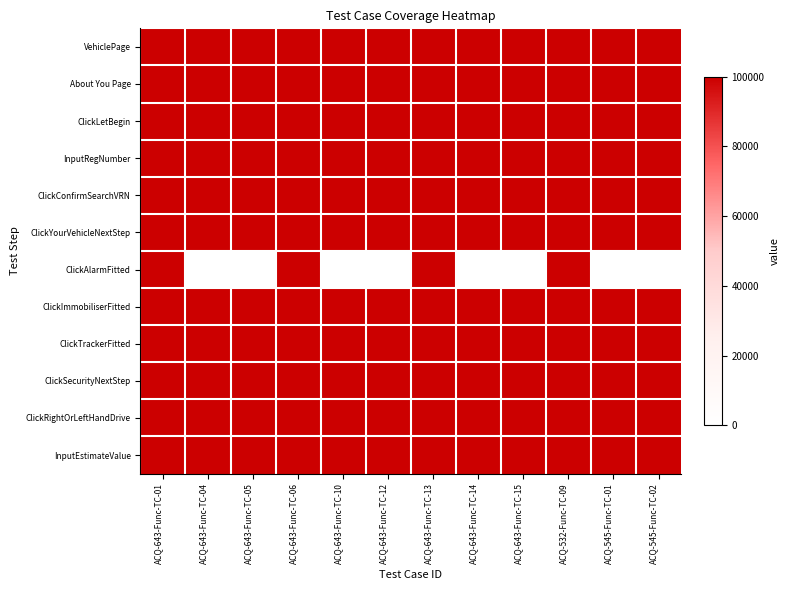

Reading left to right, what are all the values shown in this chart?

VehiclePage: ACQ-643-Func-TC-01=100000	ACQ-643-Func-TC-04=100000	ACQ-643-Func-TC-05=100000	ACQ-643-Func-TC-06=100000	ACQ-643-Func-TC-10=100000	ACQ-643-Func-TC-12=100000	ACQ-643-Func-TC-13=100000	ACQ-643-Func-TC-14=100000	ACQ-643-Func-TC-15=100000	ACQ-532-Func-TC-09=100000	ACQ-545-Func-TC-01=100000	ACQ-545-Func-TC-02=100000
About You Page: ACQ-643-Func-TC-01=100000	ACQ-643-Func-TC-04=100000	ACQ-643-Func-TC-05=100000	ACQ-643-Func-TC-06=100000	ACQ-643-Func-TC-10=100000	ACQ-643-Func-TC-12=100000	ACQ-643-Func-TC-13=100000	ACQ-643-Func-TC-14=100000	ACQ-643-Func-TC-15=100000	ACQ-532-Func-TC-09=100000	ACQ-545-Func-TC-01=100000	ACQ-545-Func-TC-02=100000
ClickLetBegin: ACQ-643-Func-TC-01=100000	ACQ-643-Func-TC-04=100000	ACQ-643-Func-TC-05=100000	ACQ-643-Func-TC-06=100000	ACQ-643-Func-TC-10=100000	ACQ-643-Func-TC-12=100000	ACQ-643-Func-TC-13=100000	ACQ-643-Func-TC-14=100000	ACQ-643-Func-TC-15=100000	ACQ-532-Func-TC-09=100000	ACQ-545-Func-TC-01=100000	ACQ-545-Func-TC-02=100000
InputRegNumber: ACQ-643-Func-TC-01=100000	ACQ-643-Func-TC-04=100000	ACQ-643-Func-TC-05=100000	ACQ-643-Func-TC-06=100000	ACQ-643-Func-TC-10=100000	ACQ-643-Func-TC-12=100000	ACQ-643-Func-TC-13=100000	ACQ-643-Func-TC-14=100000	ACQ-643-Func-TC-15=100000	ACQ-532-Func-TC-09=100000	ACQ-545-Func-TC-01=100000	ACQ-545-Func-TC-02=100000
ClickConfirmSearchVRN: ACQ-643-Func-TC-01=100000	ACQ-643-Func-TC-04=100000	ACQ-643-Func-TC-05=100000	ACQ-643-Func-TC-06=100000	ACQ-643-Func-TC-10=100000	ACQ-643-Func-TC-12=100000	ACQ-643-Func-TC-13=100000	ACQ-643-Func-TC-14=100000	ACQ-643-Func-TC-15=100000	ACQ-532-Func-TC-09=100000	ACQ-545-Func-TC-01=100000	ACQ-545-Func-TC-02=100000
ClickYourVehicleNextStep: ACQ-643-Func-TC-01=100000	ACQ-643-Func-TC-04=100000	ACQ-643-Func-TC-05=100000	ACQ-643-Func-TC-06=100000	ACQ-643-Func-TC-10=100000	ACQ-643-Func-TC-12=100000	ACQ-643-Func-TC-13=100000	ACQ-643-Func-TC-14=100000	ACQ-643-Func-TC-15=100000	ACQ-532-Func-TC-09=100000	ACQ-545-Func-TC-01=100000	ACQ-545-Func-TC-02=100000
ClickAlarmFitted: ACQ-643-Func-TC-01=100000	ACQ-643-Func-TC-04=0	ACQ-643-Func-TC-05=0	ACQ-643-Func-TC-06=100000	ACQ-643-Func-TC-10=0	ACQ-643-Func-TC-12=0	ACQ-643-Func-TC-13=100000	ACQ-643-Func-TC-14=0	ACQ-643-Func-TC-15=0	ACQ-532-Func-TC-09=100000	ACQ-545-Func-TC-01=0	ACQ-545-Func-TC-02=0
ClickImmobiliserFitted: ACQ-643-Func-TC-01=100000	ACQ-643-Func-TC-04=100000	ACQ-643-Func-TC-05=100000	ACQ-643-Func-TC-06=100000	ACQ-643-Func-TC-10=100000	ACQ-643-Func-TC-12=100000	ACQ-643-Func-TC-13=100000	ACQ-643-Func-TC-14=100000	ACQ-643-Func-TC-15=100000	ACQ-532-Func-TC-09=100000	ACQ-545-Func-TC-01=100000	ACQ-545-Func-TC-02=100000
ClickTrackerFitted: ACQ-643-Func-TC-01=100000	ACQ-643-Func-TC-04=100000	ACQ-643-Func-TC-05=100000	ACQ-643-Func-TC-06=100000	ACQ-643-Func-TC-10=100000	ACQ-643-Func-TC-12=100000	ACQ-643-Func-TC-13=100000	ACQ-643-Func-TC-14=100000	ACQ-643-Func-TC-15=100000	ACQ-532-Func-TC-09=100000	ACQ-545-Func-TC-01=100000	ACQ-545-Func-TC-02=100000
ClickSecurityNextStep: ACQ-643-Func-TC-01=100000	ACQ-643-Func-TC-04=100000	ACQ-643-Func-TC-05=100000	ACQ-643-Func-TC-06=100000	ACQ-643-Func-TC-10=100000	ACQ-643-Func-TC-12=100000	ACQ-643-Func-TC-13=100000	ACQ-643-Func-TC-14=100000	ACQ-643-Func-TC-15=100000	ACQ-532-Func-TC-09=100000	ACQ-545-Func-TC-01=100000	ACQ-545-Func-TC-02=100000
ClickRightOrLeftHandDrive: ACQ-643-Func-TC-01=100000	ACQ-643-Func-TC-04=100000	ACQ-643-Func-TC-05=100000	ACQ-643-Func-TC-06=100000	ACQ-643-Func-TC-10=100000	ACQ-643-Func-TC-12=100000	ACQ-643-Func-TC-13=100000	ACQ-643-Func-TC-14=100000	ACQ-643-Func-TC-15=100000	ACQ-532-Func-TC-09=100000	ACQ-545-Func-TC-01=100000	ACQ-545-Func-TC-02=100000
InputEstimateValue: ACQ-643-Func-TC-01=100000	ACQ-643-Func-TC-04=100000	ACQ-643-Func-TC-05=100000	ACQ-643-Func-TC-06=100000	ACQ-643-Func-TC-10=100000	ACQ-643-Func-TC-12=100000	ACQ-643-Func-TC-13=100000	ACQ-643-Func-TC-14=100000	ACQ-643-Func-TC-15=100000	ACQ-532-Func-TC-09=100000	ACQ-545-Func-TC-01=100000	ACQ-545-Func-TC-02=100000